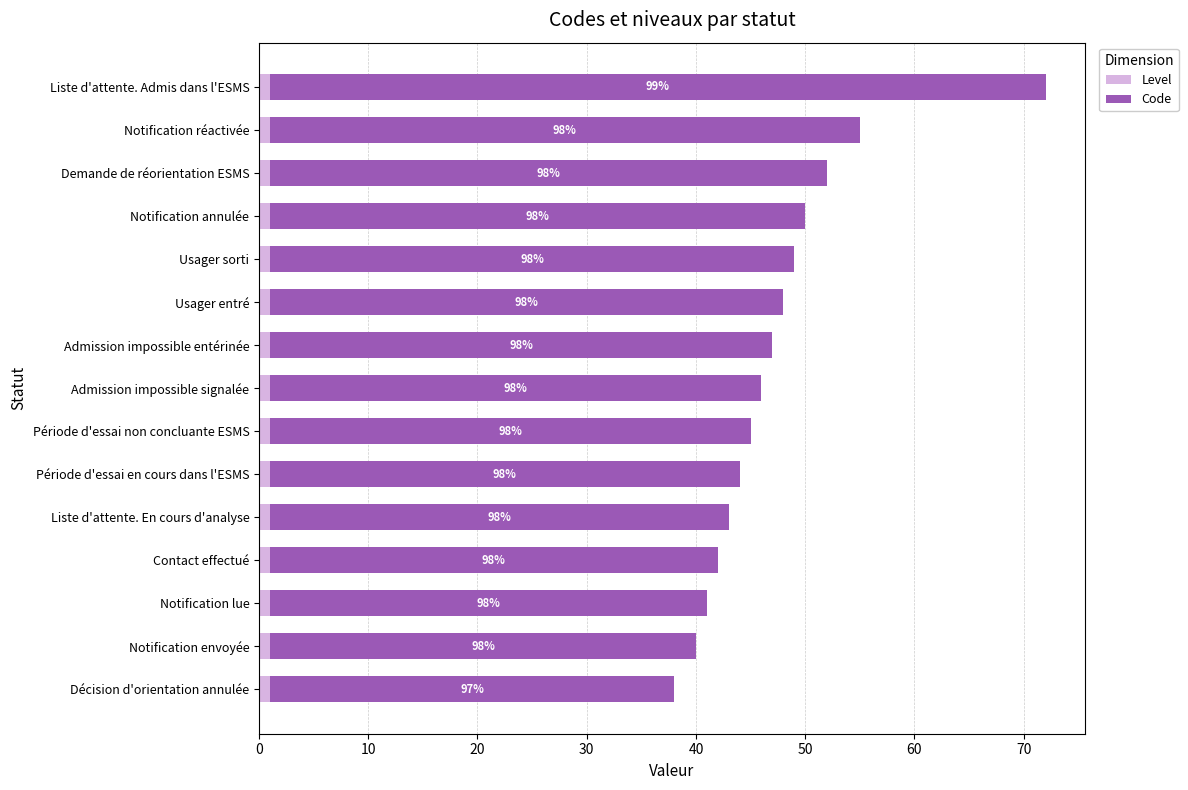

Reading left to right, what are all the values shown in this chart?

Level: 0.6	0.6	0.6	0.6	0.6	0.6	0.6	0.6	0.6	0.6	0.6	0.6	0.6	0.6	0.6
Code: 37.0	39.0	40.0	41.0	42.0	43.0	44.0	45.0	46.0	47.0	48.0	49.0	51.0	54.0	71.0